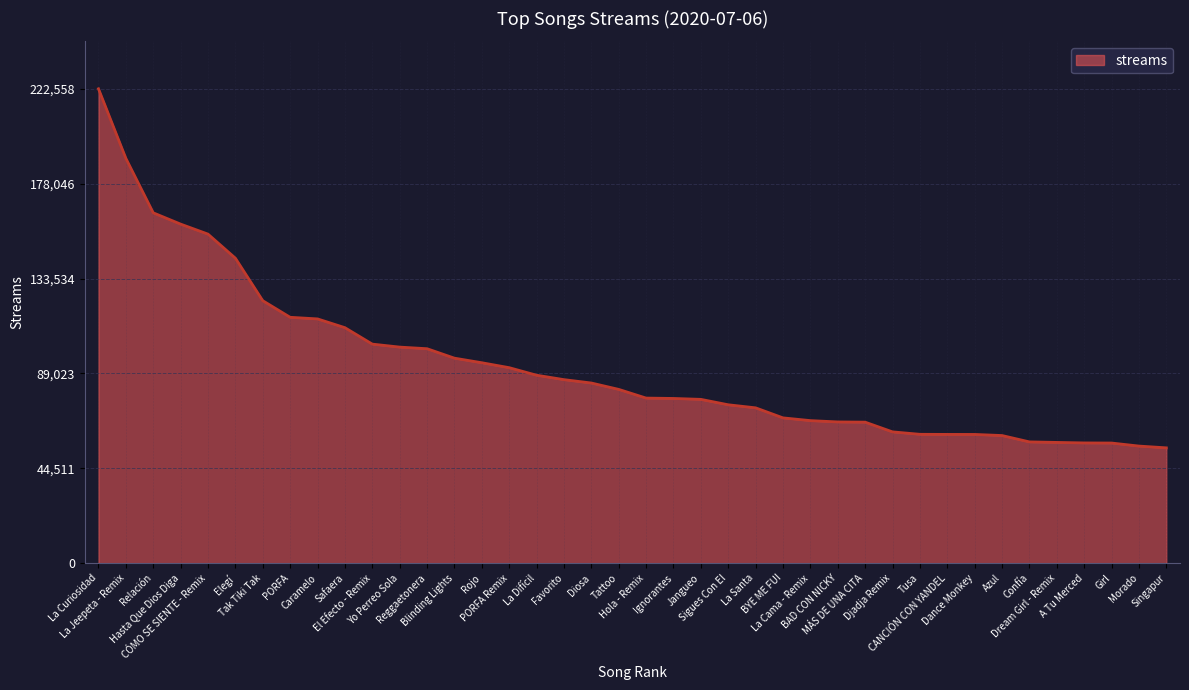

What is the change in value from Reggaetonera to Blinding Lights?

-4432